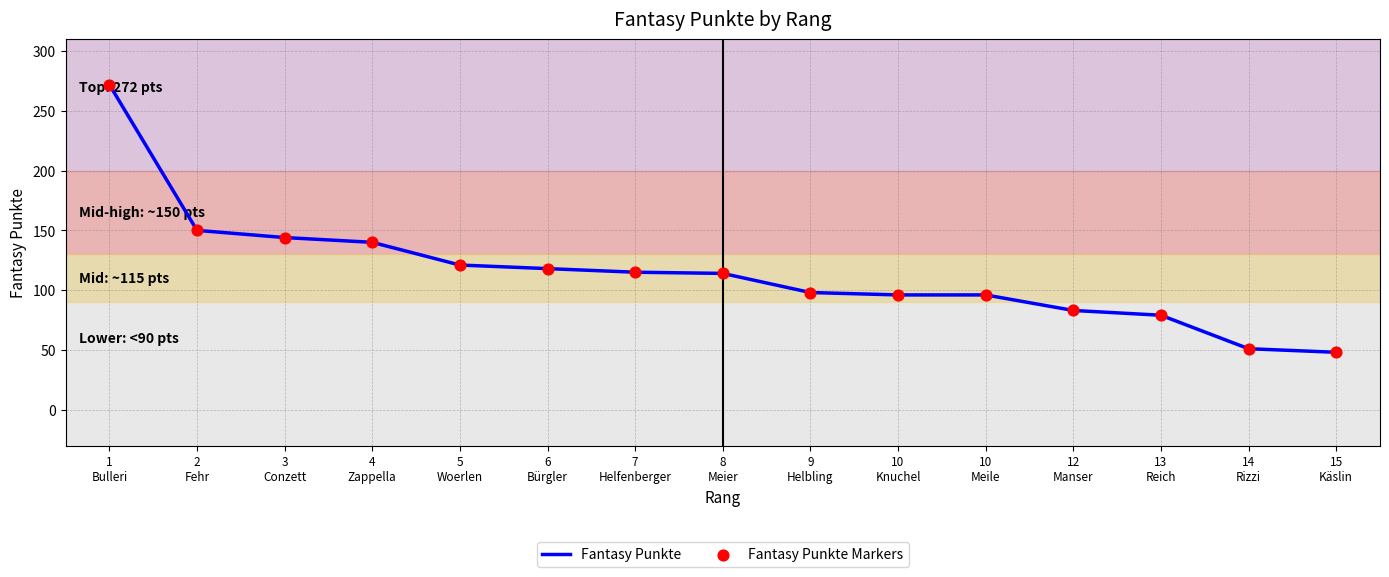

What is the minimum value shown in the chart?

48